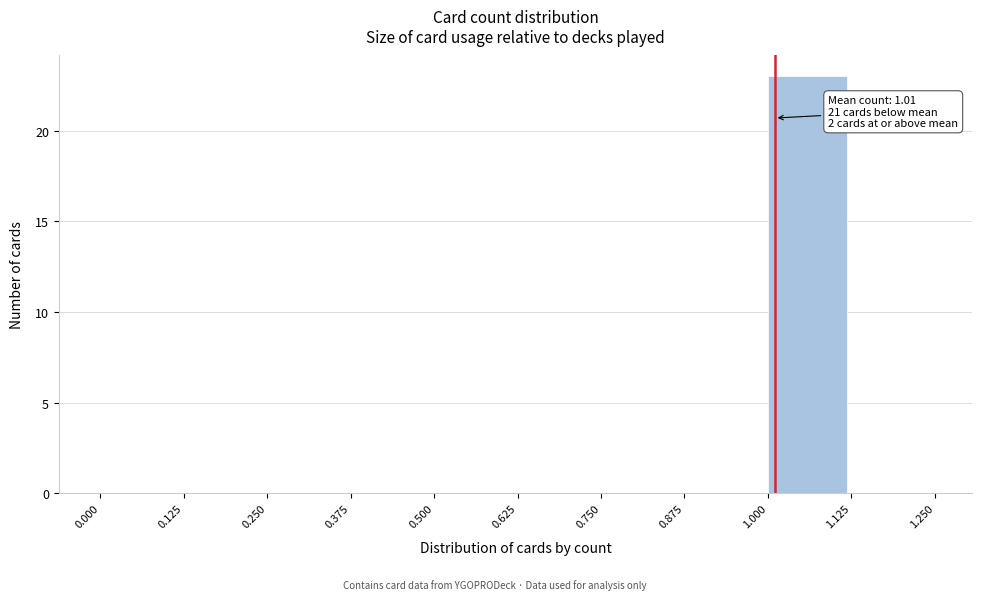

Over which range of the x-axis is the bar tallest?

1.000 to 1.125